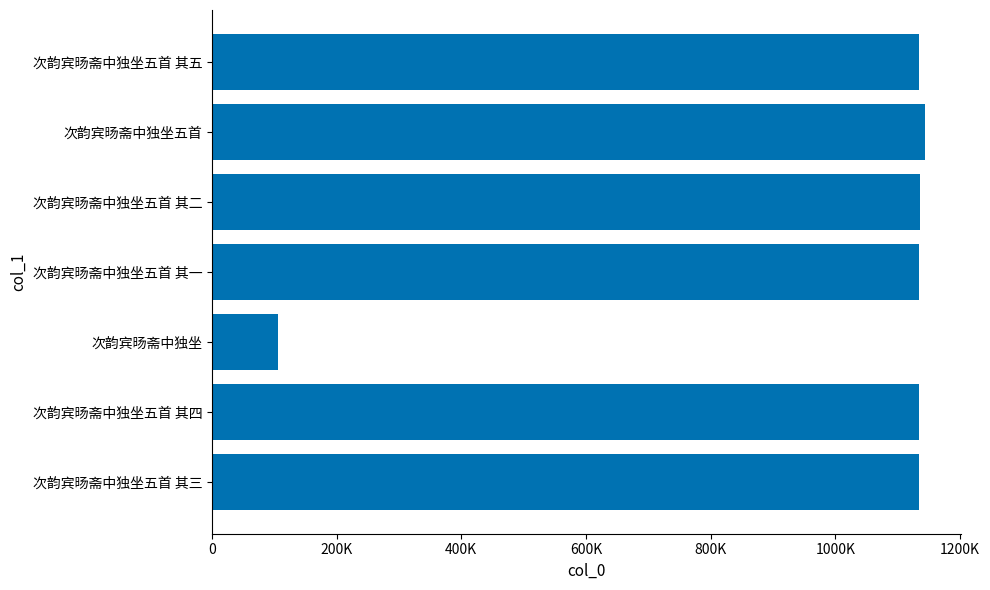

What is the sum of all values?

6925726